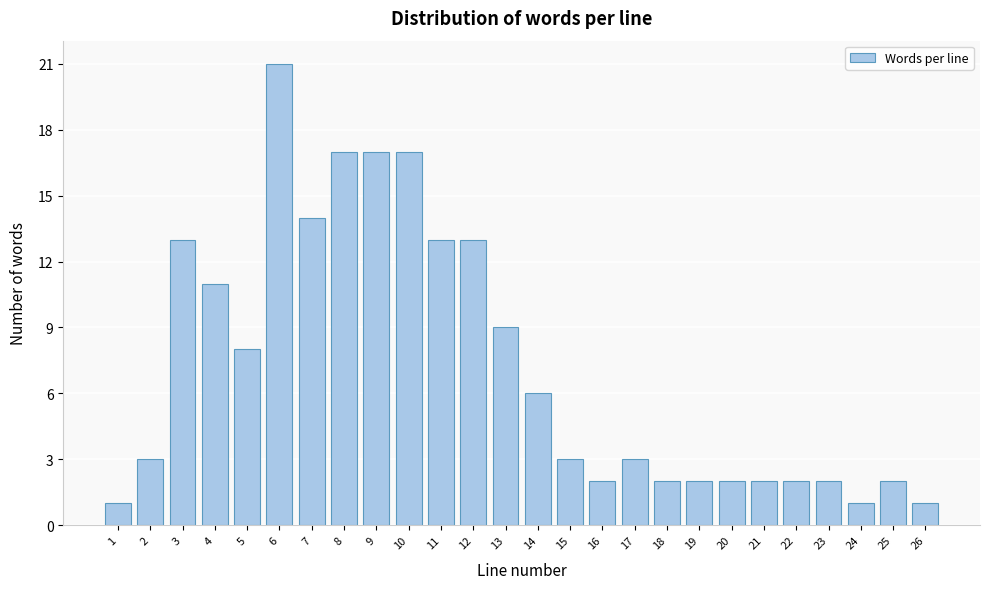

Reading right to left, transcribe all the data shown in this chart.

1	2	1	2	2	2	2	2	2	3	2	3	6	9	13	13	17	17	17	14	21	8	11	13	3	1